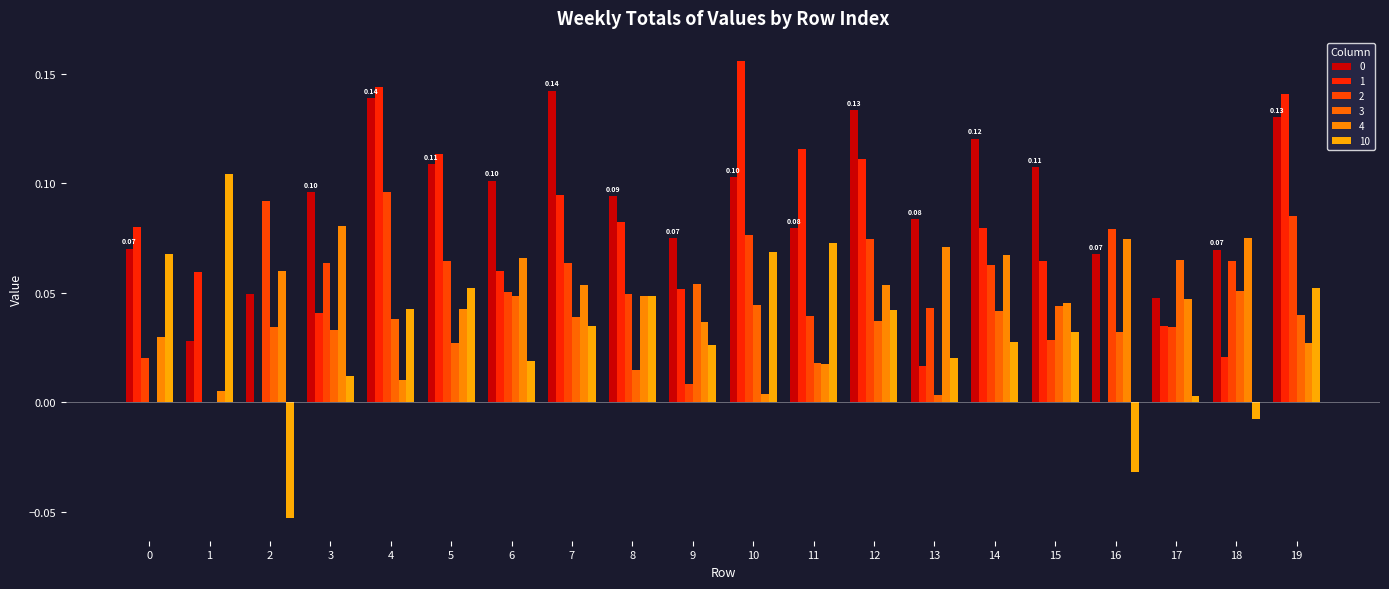

How many data points does each series have?

20